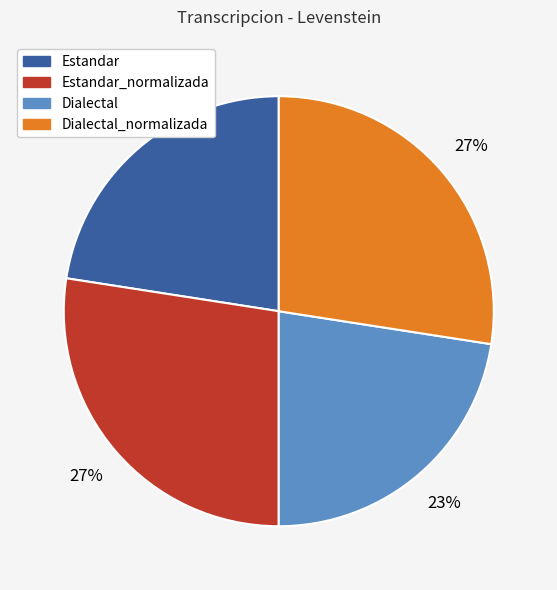

Does any single category account for the majority?

No